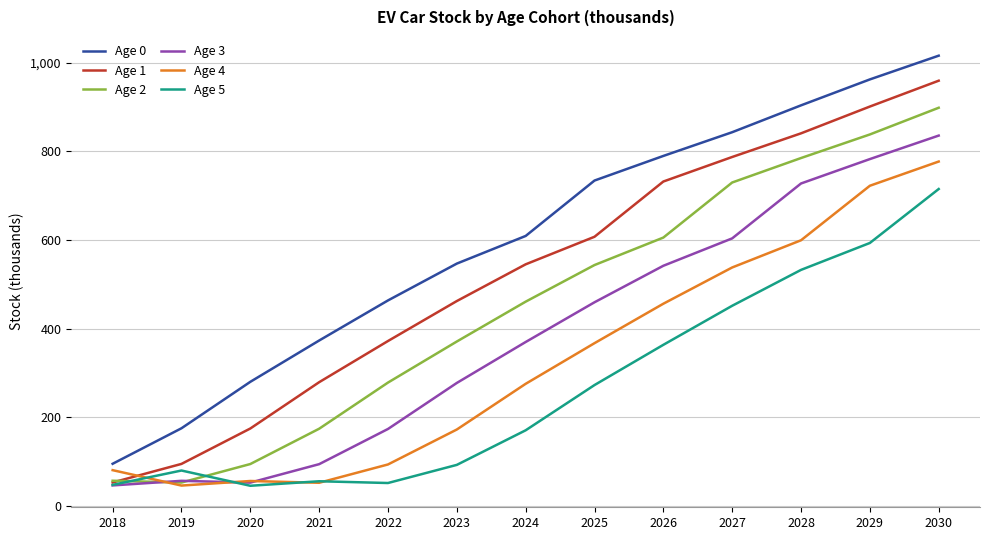

Which series has the largest range (max minus min)?

Age 0